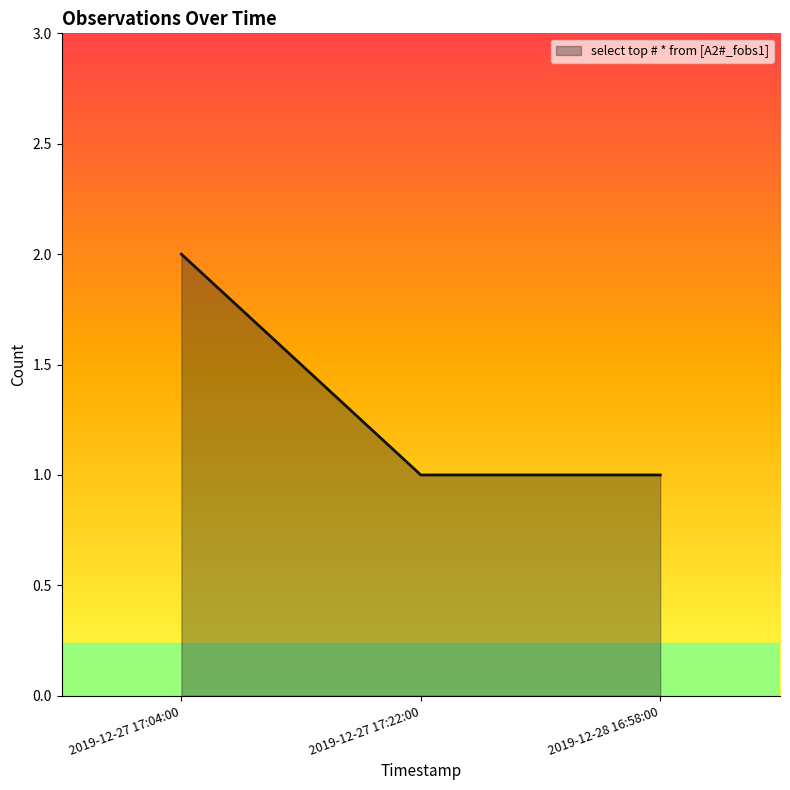

What is the ratio of the value at 2019-12-27 17:22:00 to the value at 2019-12-28 16:58:00?

1.0